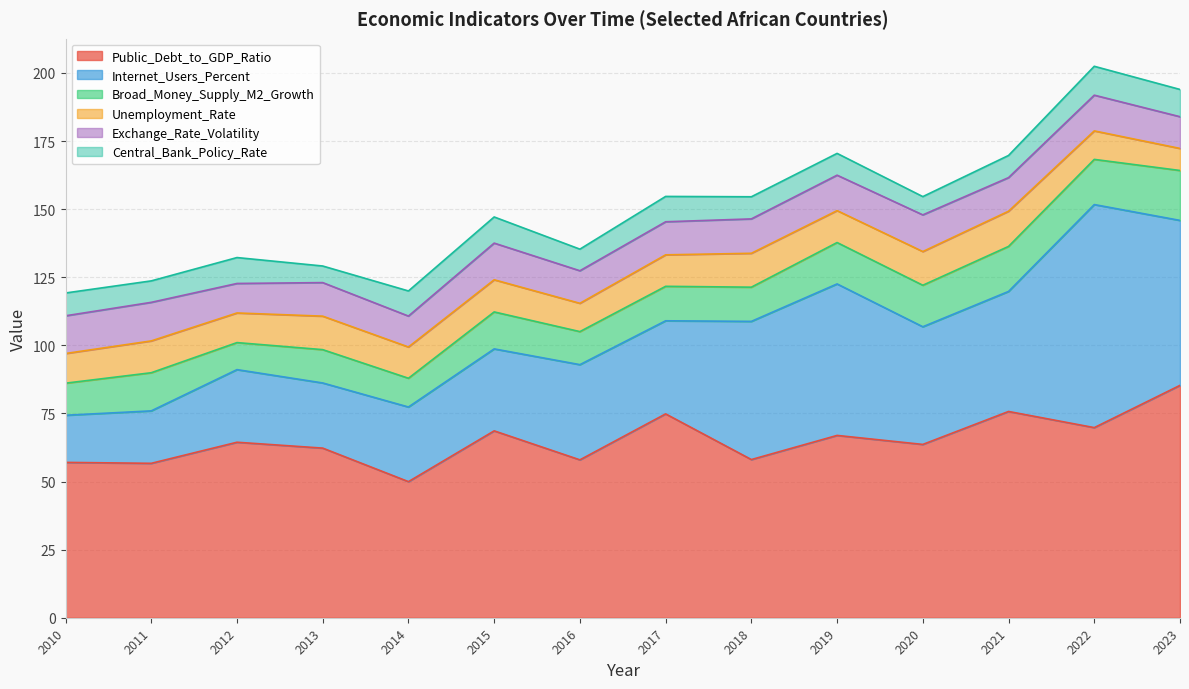

What is the total value across all series at 2019?

170.5